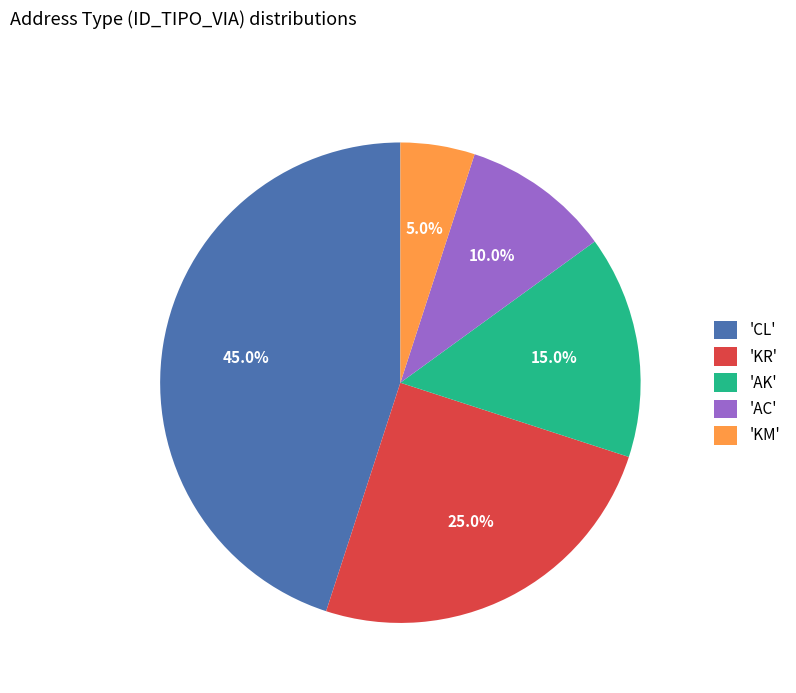

What portion of the pie excludes 'KR'?

75.0%